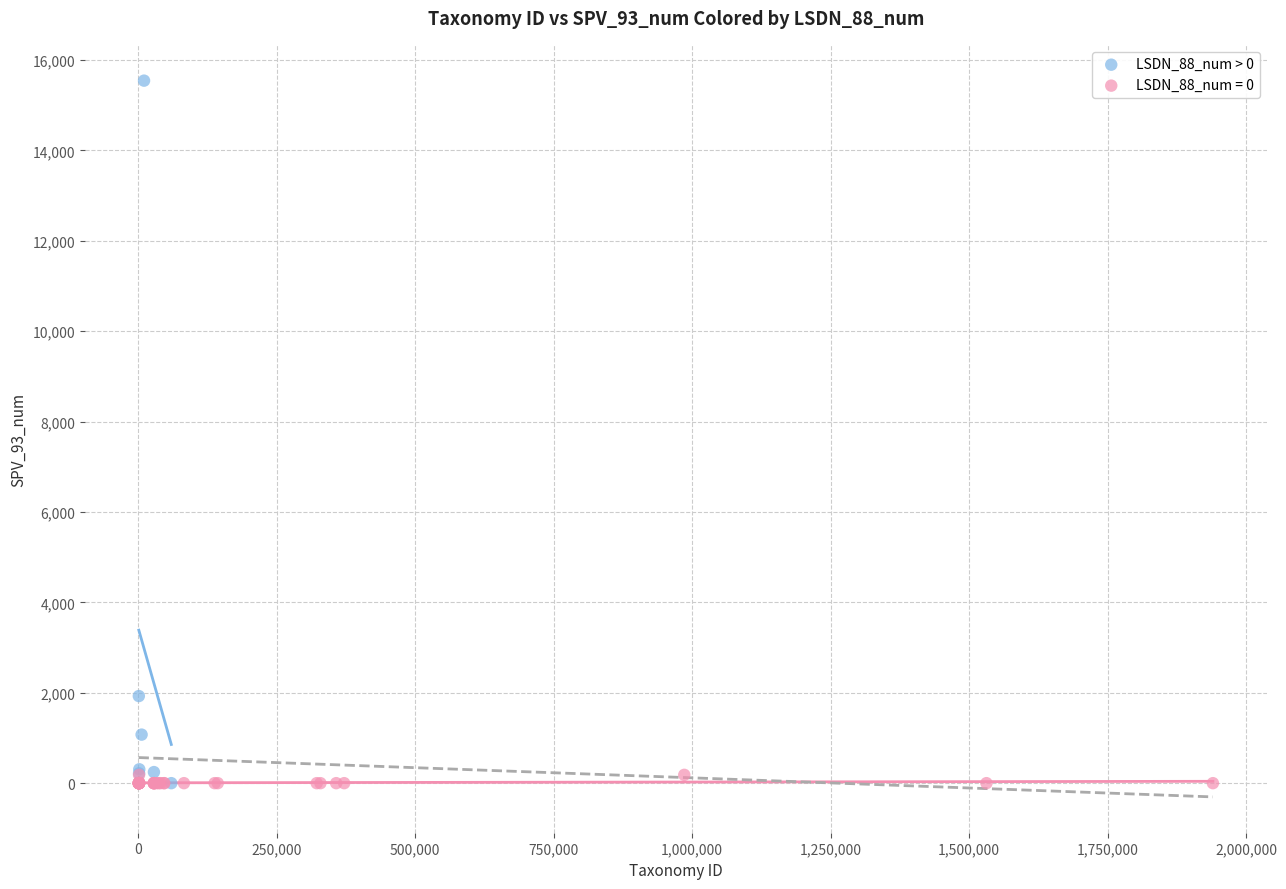

Which series has the widest spread of Y values?

LSDN_88_num > 0